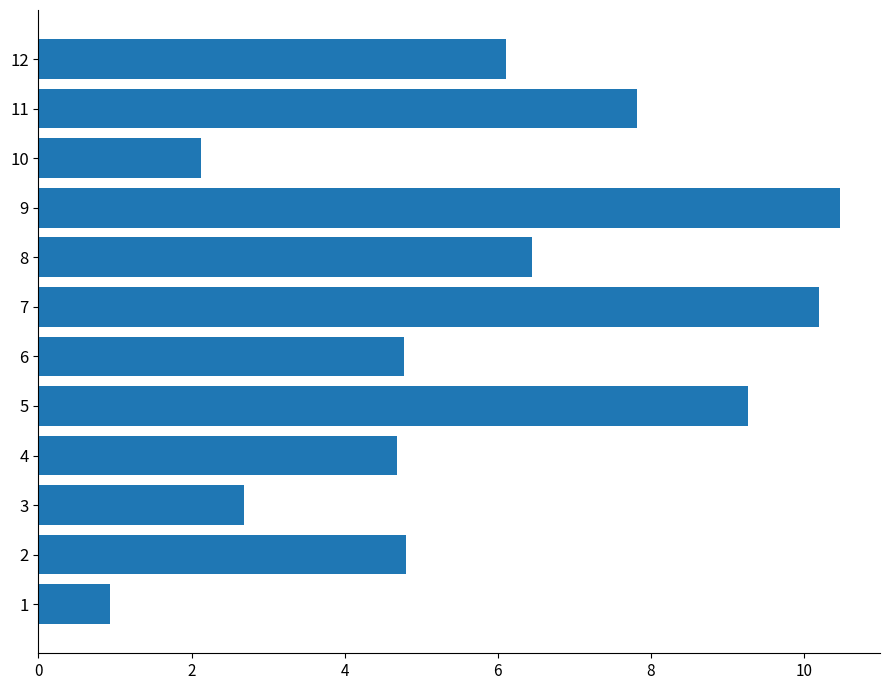

What is the sum of all values?

70.3